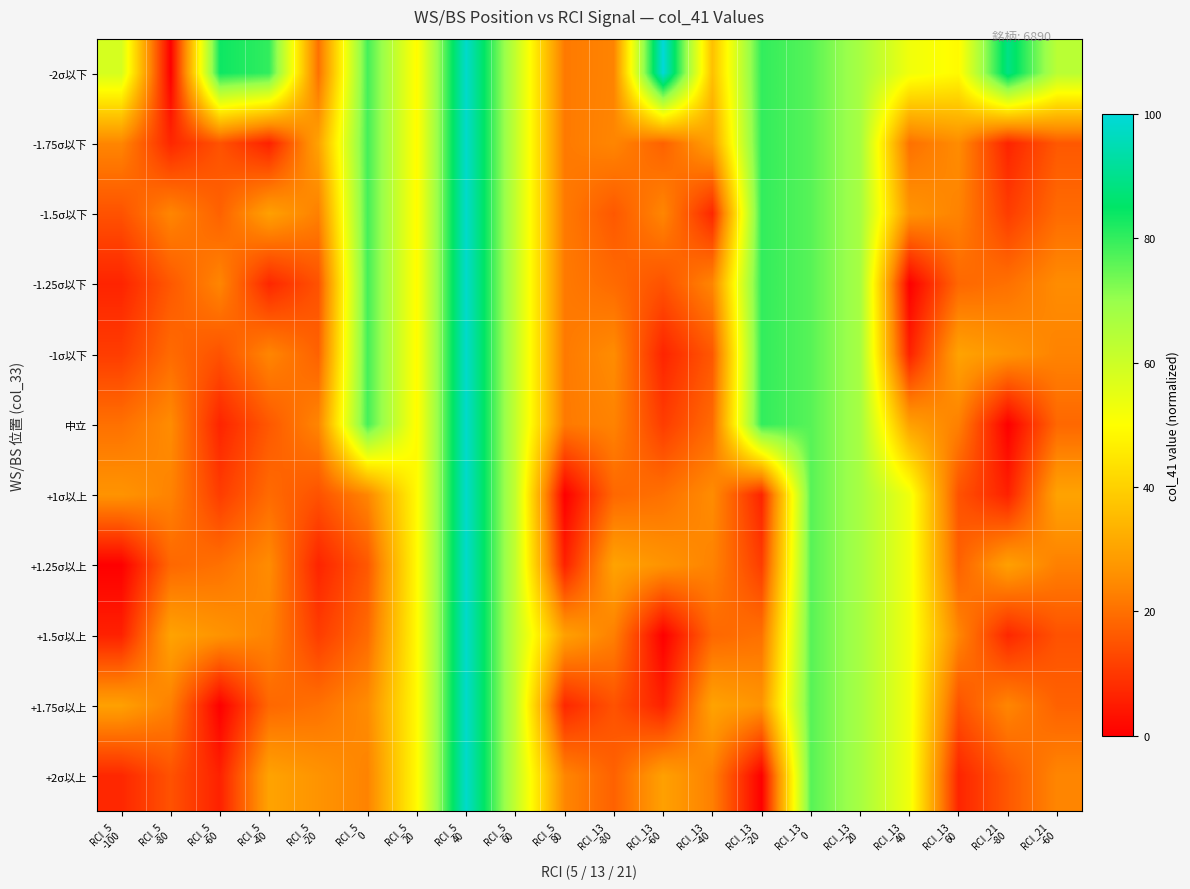

Reading left to right, list all the values displayed in this chart.

-2σ以下: RCI_5
-100=58.2	RCI_5
-80=0.0	RCI_5
-60=83.6	RCI_5
-40=80.0	RCI_5
-20=20.0	RCI_5
0=78.2	RCI_5
20=49.1	RCI_5
40=98.2	RCI_5
60=61.8	RCI_5
80=21.8	RCI_13
-80=23.6	RCI_13
-60=100.0	RCI_13
-40=36.4	RCI_13
-20=80.0	RCI_13
0=76.4	RCI_13
20=67.3	RCI_13
40=52.7	RCI_13
60=49.1	RCI_21
-80=89.1	RCI_21
-60=63.6
-1.75σ以下: RCI_5
-100=24.0	RCI_5
-80=7.1	RCI_5
-60=14.7	RCI_5
-40=6.0	RCI_5
-20=30.0	RCI_5
0=78.2	RCI_5
20=49.1	RCI_5
40=98.2	RCI_5
60=61.8	RCI_5
80=21.8	RCI_13
-80=24.0	RCI_13
-60=17.5	RCI_13
-40=29.5	RCI_13
-20=80.0	RCI_13
0=76.4	RCI_13
20=67.3	RCI_13
40=20.2	RCI_13
60=25.1	RCI_21
-80=6.5	RCI_21
-60=15.8
-1.5σ以下: RCI_5
-100=14.7	RCI_5
-80=24.0	RCI_5
-60=17.5	RCI_5
-40=29.5	RCI_5
-20=22.9	RCI_5
0=78.2	RCI_5
20=49.1	RCI_5
40=98.2	RCI_5
60=61.8	RCI_5
80=21.8	RCI_13
-80=15.8	RCI_13
-60=24.0	RCI_13
-40=7.1	RCI_13
-20=80.0	RCI_13
0=76.4	RCI_13
20=67.3	RCI_13
40=26.7	RCI_13
60=23.5	RCI_21
-80=10.9	RCI_21
-60=19.1
-1.25σ以下: RCI_5
-100=6.5	RCI_5
-80=15.8	RCI_5
-60=24.0	RCI_5
-40=7.1	RCI_5
-20=14.7	RCI_5
0=78.2	RCI_5
20=49.1	RCI_5
40=98.2	RCI_5
60=61.8	RCI_5
80=21.8	RCI_13
-80=19.1	RCI_13
-60=14.7	RCI_13
-40=24.0	RCI_13
-20=80.0	RCI_13
0=76.4	RCI_13
20=67.3	RCI_13
40=0.0	RCI_13
60=18.5	RCI_21
-80=20.2	RCI_21
-60=25.1
-1σ以下: RCI_5
-100=10.9	RCI_5
-80=19.1	RCI_5
-60=14.7	RCI_5
-40=24.0	RCI_5
-20=17.5	RCI_5
0=78.2	RCI_5
20=49.1	RCI_5
40=98.2	RCI_5
60=61.8	RCI_5
80=21.8	RCI_13
-80=25.1	RCI_13
-60=6.5	RCI_13
-40=15.8	RCI_13
-20=80.0	RCI_13
0=76.4	RCI_13
20=67.3	RCI_13
40=6.0	RCI_13
60=30.0	RCI_21
-80=26.7	RCI_21
-60=23.5
中立: RCI_5
-100=20.2	RCI_5
-80=25.1	RCI_5
-60=6.5	RCI_5
-40=15.8	RCI_5
-20=24.0	RCI_5
0=78.2	RCI_5
20=49.1	RCI_5
40=98.2	RCI_5
60=61.8	RCI_5
80=21.8	RCI_13
-80=23.5	RCI_13
-60=10.9	RCI_13
-40=19.1	RCI_13
-20=80.0	RCI_13
0=76.4	RCI_13
20=67.3	RCI_13
40=29.5	RCI_13
60=22.9	RCI_21
-80=0.0	RCI_21
-60=18.5
+1σ以上: RCI_5
-100=26.7	RCI_5
-80=23.5	RCI_5
-60=10.9	RCI_5
-40=19.1	RCI_5
-20=14.7	RCI_5
0=24.0	RCI_5
20=49.1	RCI_5
40=98.2	RCI_5
60=61.8	RCI_5
80=0.0	RCI_13
-80=18.5	RCI_13
-60=20.2	RCI_13
-40=25.1	RCI_13
-20=6.5	RCI_13
0=76.4	RCI_13
20=67.3	RCI_13
40=52.7	RCI_13
60=14.7	RCI_21
-80=6.0	RCI_21
-60=30.0
+1.25σ以上: RCI_5
-100=0.0	RCI_5
-80=18.5	RCI_5
-60=20.2	RCI_5
-40=25.1	RCI_5
-20=6.5	RCI_5
0=15.8	RCI_5
20=49.1	RCI_5
40=98.2	RCI_5
60=61.8	RCI_5
80=6.0	RCI_13
-80=30.0	RCI_13
-60=26.7	RCI_13
-40=23.5	RCI_13
-20=10.9	RCI_13
0=76.4	RCI_13
20=67.3	RCI_13
40=52.7	RCI_13
60=17.5	RCI_21
-80=29.5	RCI_21
-60=22.9
+1.5σ以上: RCI_5
-100=6.0	RCI_5
-80=30.0	RCI_5
-60=26.7	RCI_5
-40=23.5	RCI_5
-20=10.9	RCI_5
0=19.1	RCI_5
20=49.1	RCI_5
40=98.2	RCI_5
60=61.8	RCI_5
80=29.5	RCI_13
-80=22.9	RCI_13
-60=0.0	RCI_13
-40=18.5	RCI_13
-20=20.2	RCI_13
0=76.4	RCI_13
20=67.3	RCI_13
40=52.7	RCI_13
60=24.0	RCI_21
-80=7.1	RCI_21
-60=14.7
+1.75σ以上: RCI_5
-100=29.5	RCI_5
-80=22.9	RCI_5
-60=0.0	RCI_5
-40=18.5	RCI_5
-20=20.2	RCI_5
0=25.1	RCI_5
20=49.1	RCI_5
40=98.2	RCI_5
60=61.8	RCI_5
80=7.1	RCI_13
-80=14.7	RCI_13
-60=6.0	RCI_13
-40=30.0	RCI_13
-20=26.7	RCI_13
0=76.4	RCI_13
20=67.3	RCI_13
40=52.7	RCI_13
60=14.7	RCI_21
-80=24.0	RCI_21
-60=17.5
+2σ以上: RCI_5
-100=7.1	RCI_5
-80=14.7	RCI_5
-60=6.0	RCI_5
-40=30.0	RCI_5
-20=26.7	RCI_5
0=23.5	RCI_5
20=49.1	RCI_5
40=98.2	RCI_5
60=61.8	RCI_5
80=24.0	RCI_13
-80=17.5	RCI_13
-60=29.5	RCI_13
-40=22.9	RCI_13
-20=0.0	RCI_13
0=76.4	RCI_13
20=67.3	RCI_13
40=52.7	RCI_13
60=6.5	RCI_21
-80=15.8	RCI_21
-60=24.0